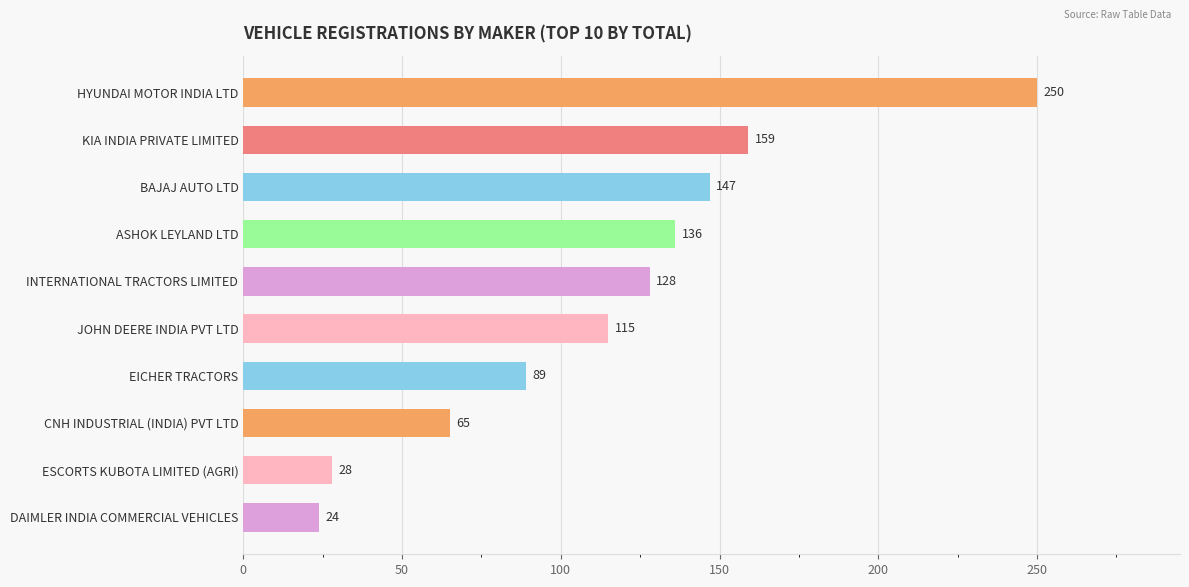

True or false: the data shows 28 at ESCORTS KUBOTA LIMITED (AGRI).

True